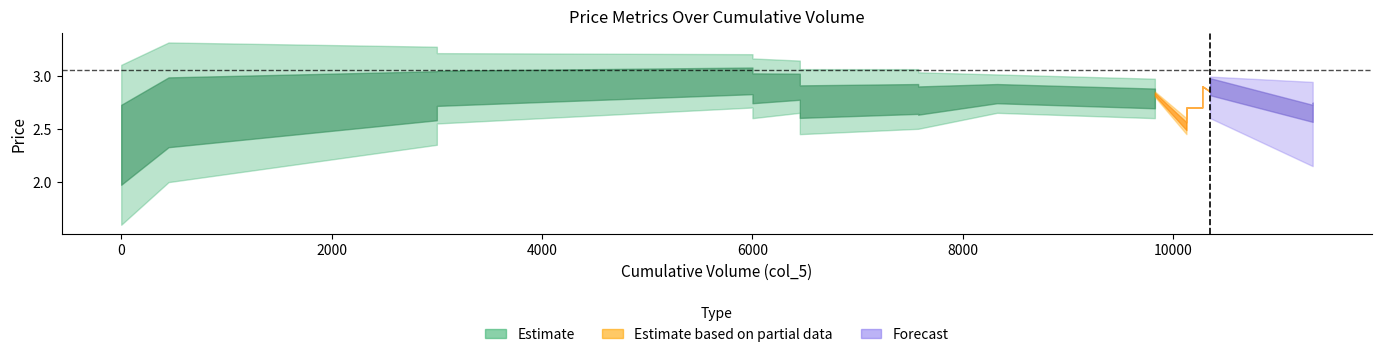

What is the difference between the col_7 values at 11325 and 6450?

0.2